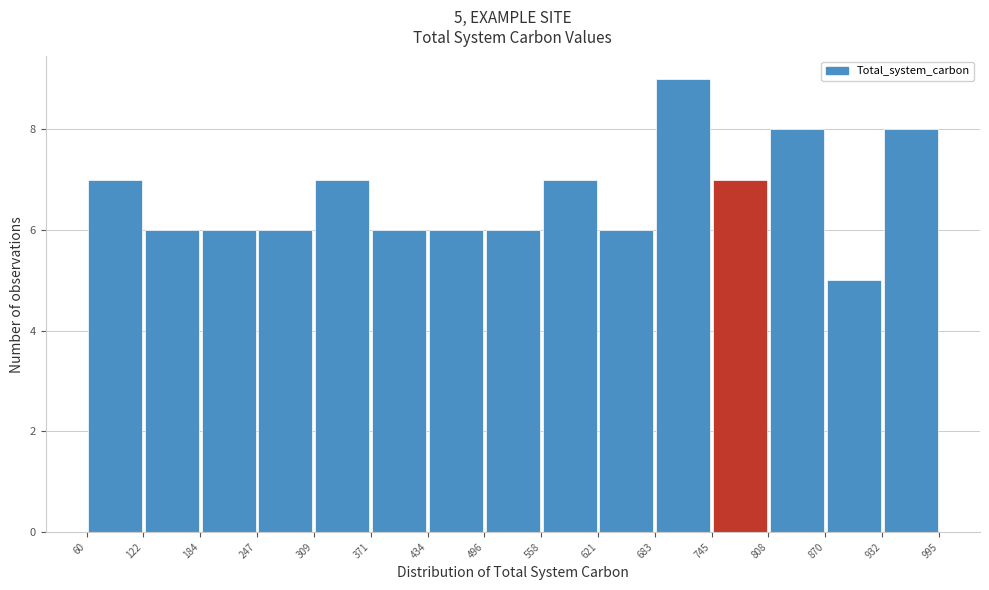

Which range on the x-axis has the tallest bar?

683 to 745